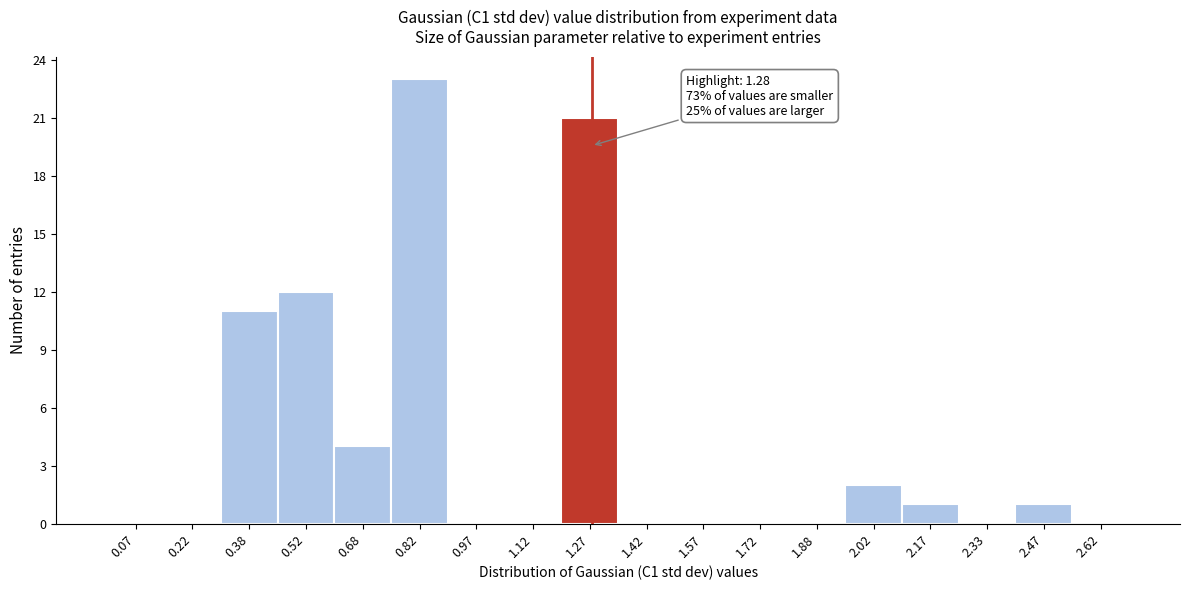

Over which range of the x-axis is the bar tallest?

0.75 to 0.90